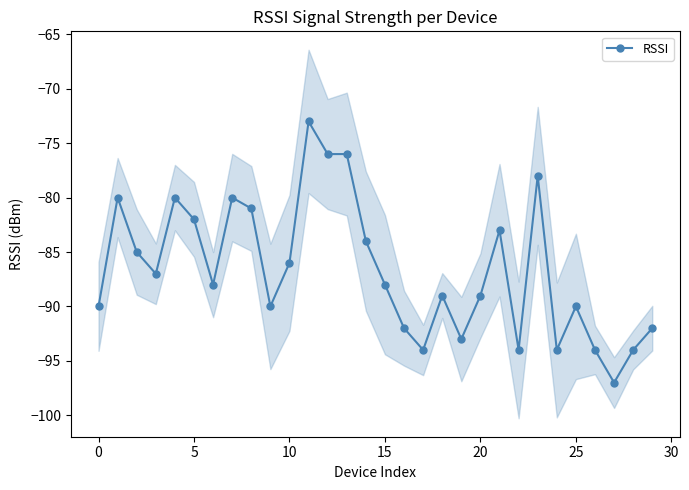

What is the difference between the maximum and second lowest values?

21